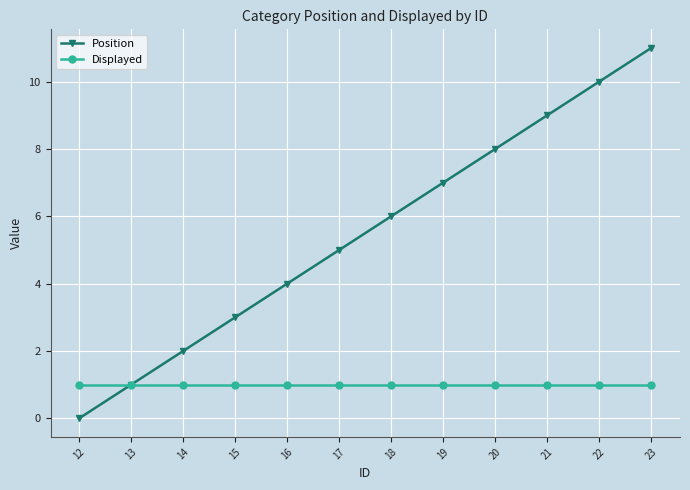

What is the difference between the highest and lowest values at 22?

9